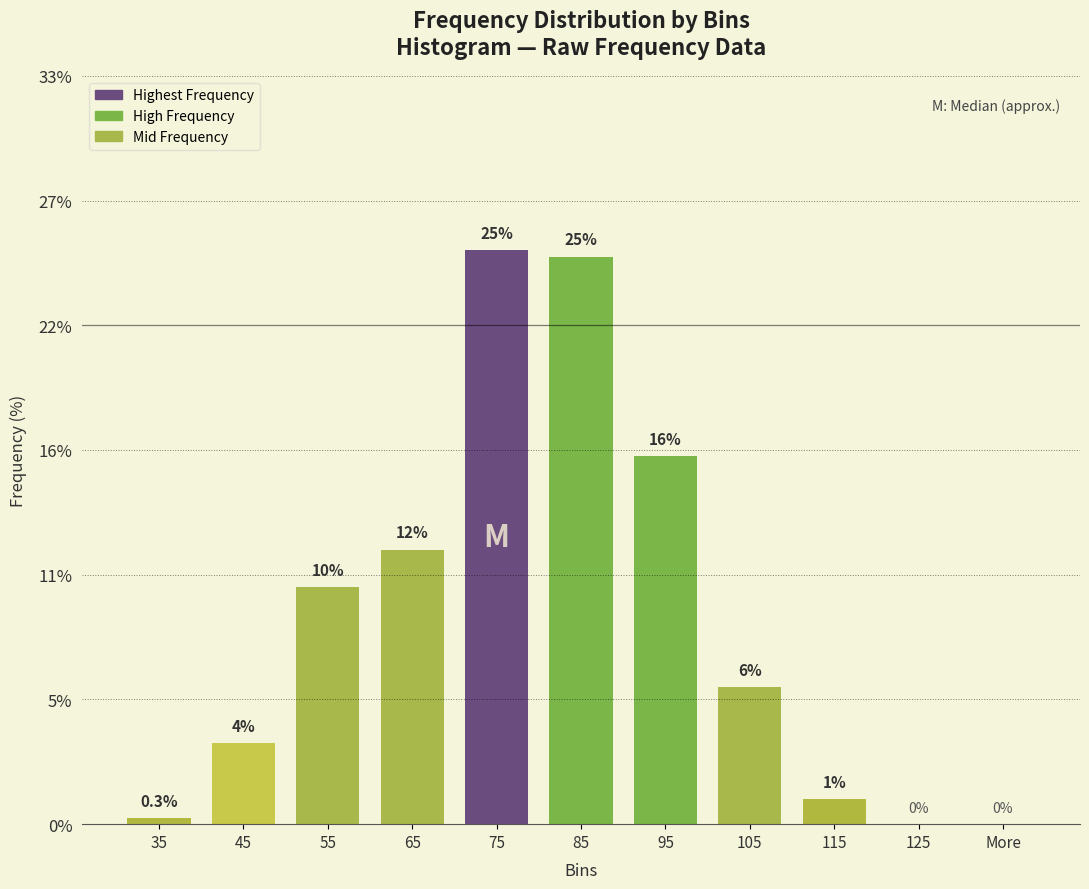

Approximately how many times larger is the value at 105 compared to 35?

22.0